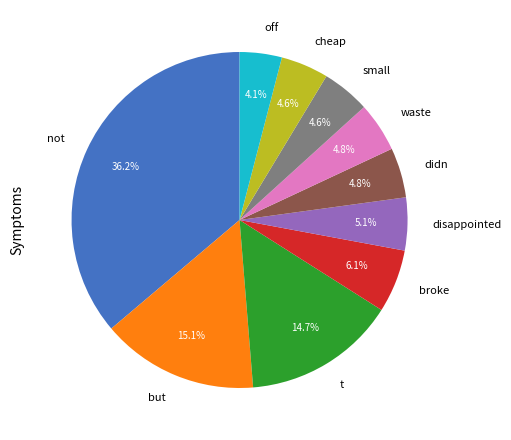

Is waste the majority of the pie?

No